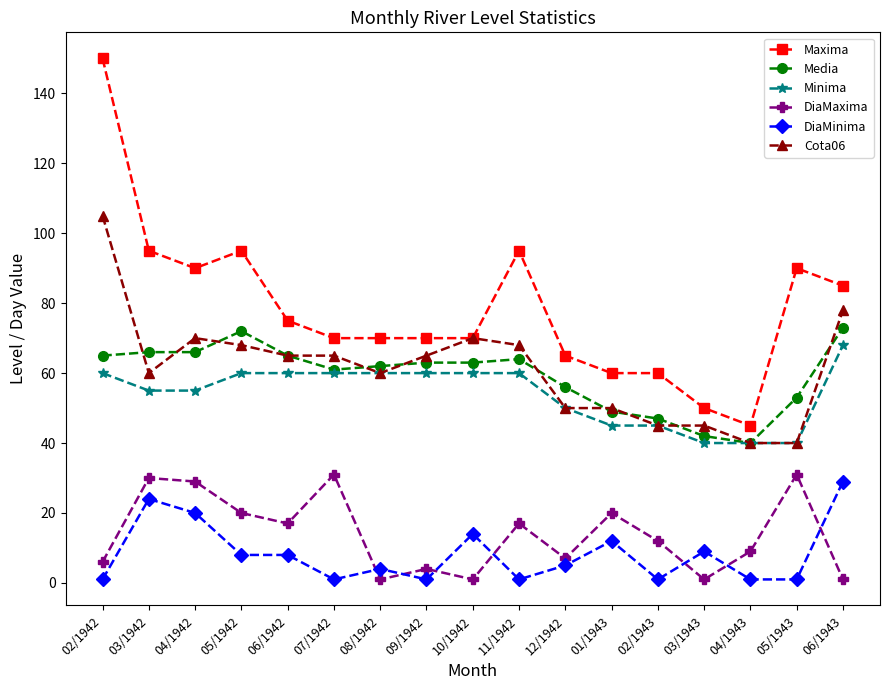

Between 04/1943 and 05/1943, which series saw the biggest shift?

Maxima